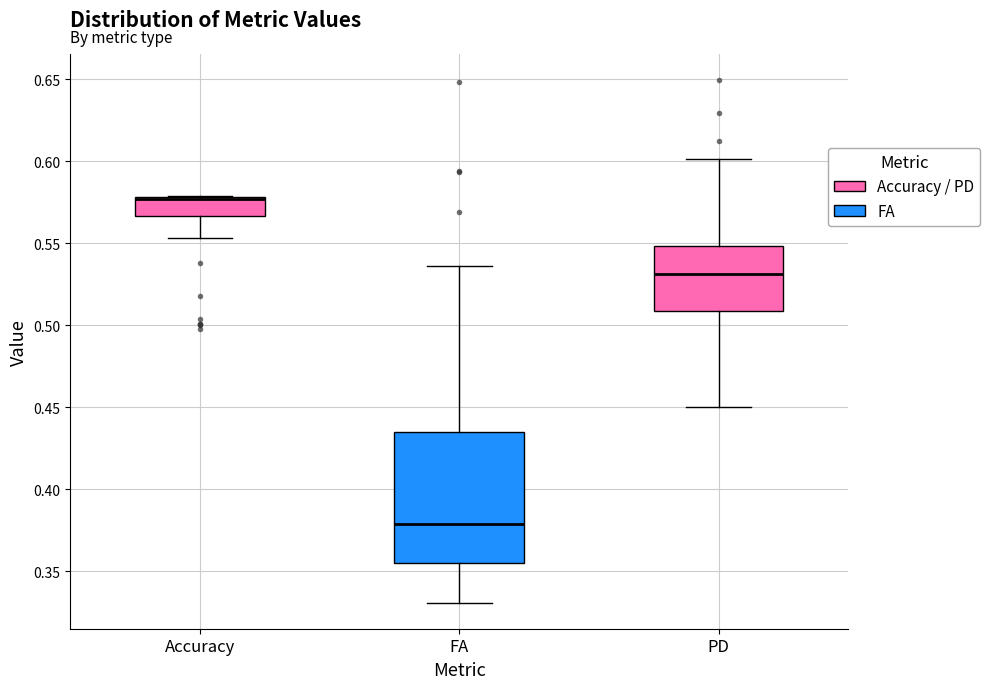

Reading left to right, transcribe this box plot: for each box, give where its median line is, the range the box spans, and where its two whiskers end, as read against the y-axis. The values are not printed on the chart, so give them approximately, as read against the axis.

Accuracy: median 0.575 (drawn on the box's upper edge), box 0.565 to 0.580, whiskers 0.555 to 0.580
FA: median 0.380, box 0.355 to 0.435, whiskers 0.330 to 0.535
PD: median 0.530, box 0.510 to 0.550, whiskers 0.450 to 0.600